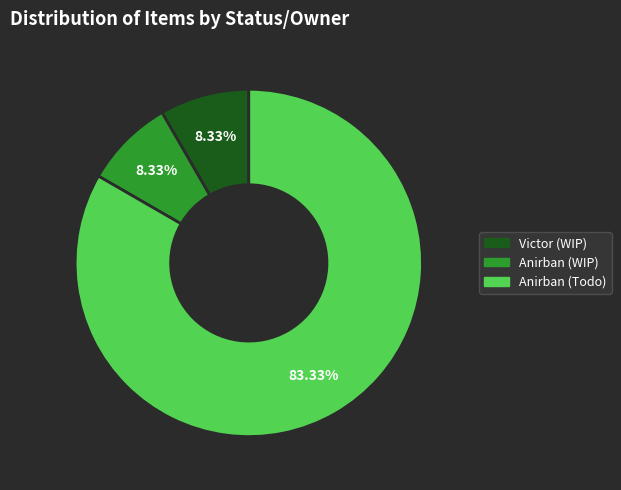

Is there a majority slice in this chart?

Yes